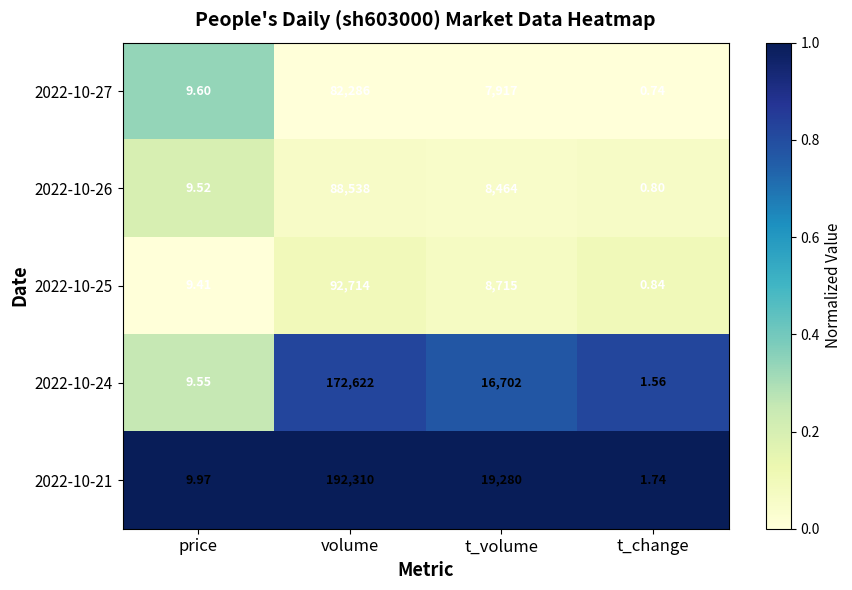

Which series has the widest spread of values?

2022-10-21